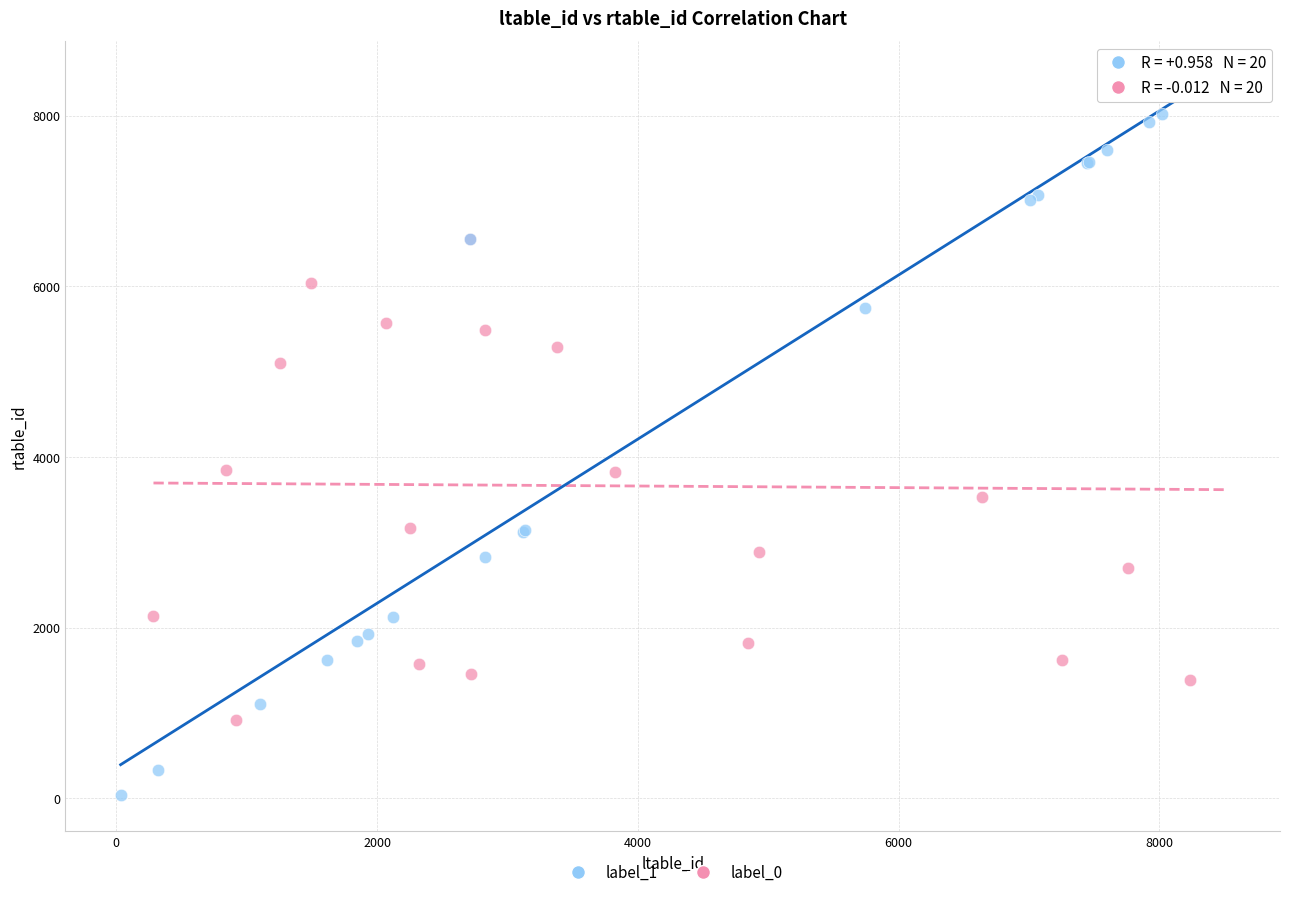

Which series has the widest spread of Y values?

label_1